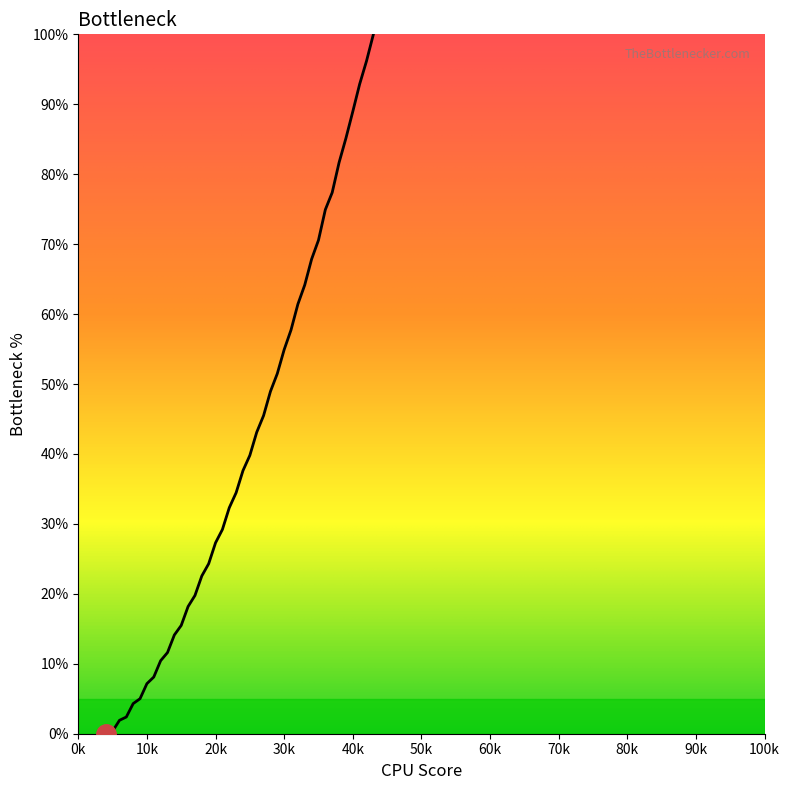

What is the greatest value displayed?

100.0